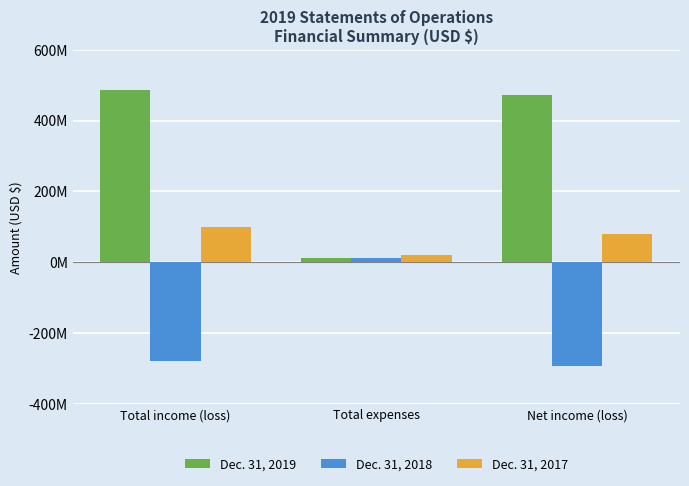

Reading left to right, list all the values displayed in this chart.

Dec. 31, 2019: Total income (loss)=484834984	Total expenses=11379280	Net income (loss)=473455704
Dec. 31, 2018: Total income (loss)=-278112421	Total expenses=13162224	Net income (loss)=-291274645
Dec. 31, 2017: Total income (loss)=99090063	Total expenses=20117666	Net income (loss)=78972397